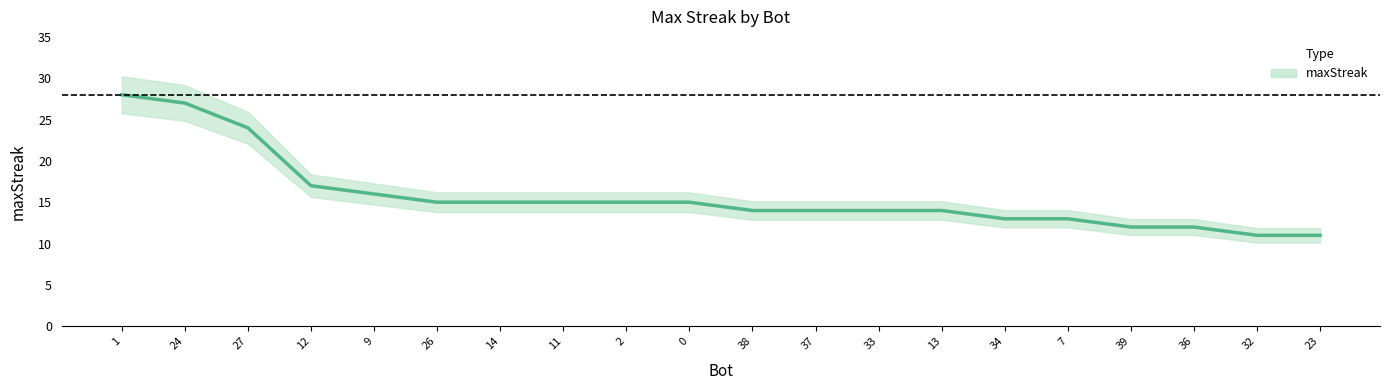

What is the difference between the maximum and minimum values?

17